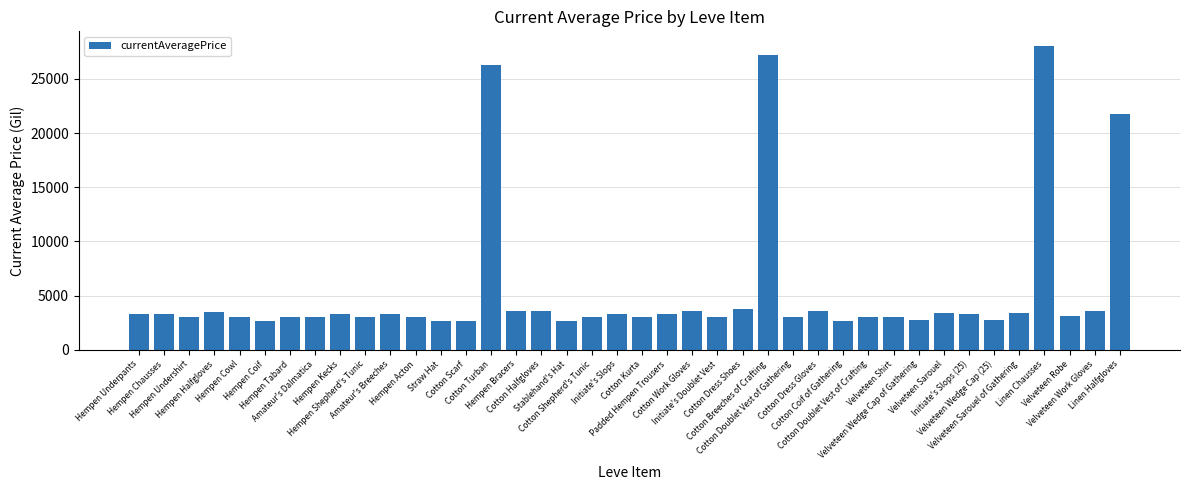

What is the difference between the second highest and minimum values?

24516